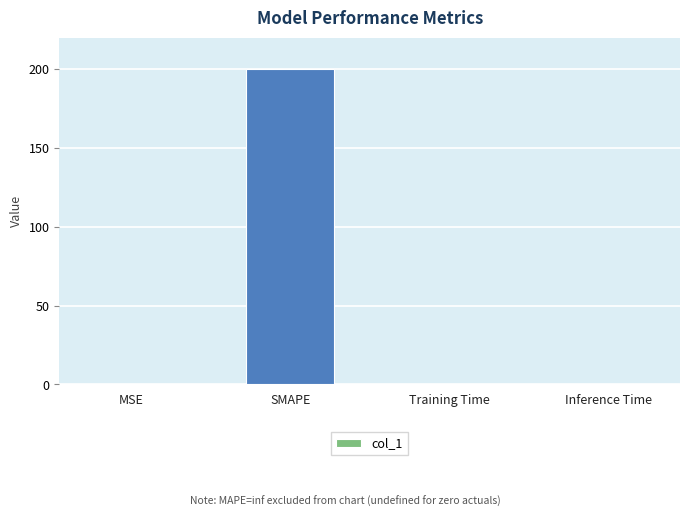

Which has a higher value, Inference Time or SMAPE?

SMAPE